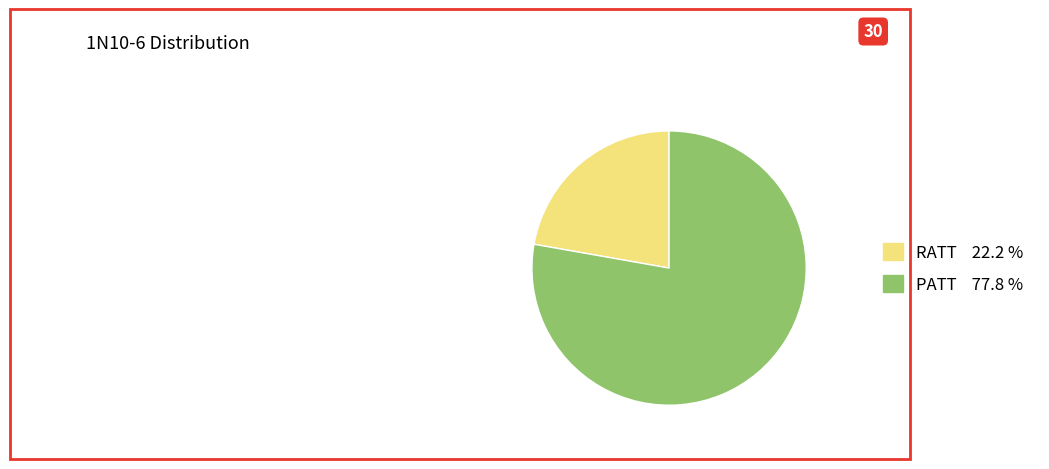

What is the ratio of the value at PATT 77.8 % to the value at RATT 22.2 %?

3.5